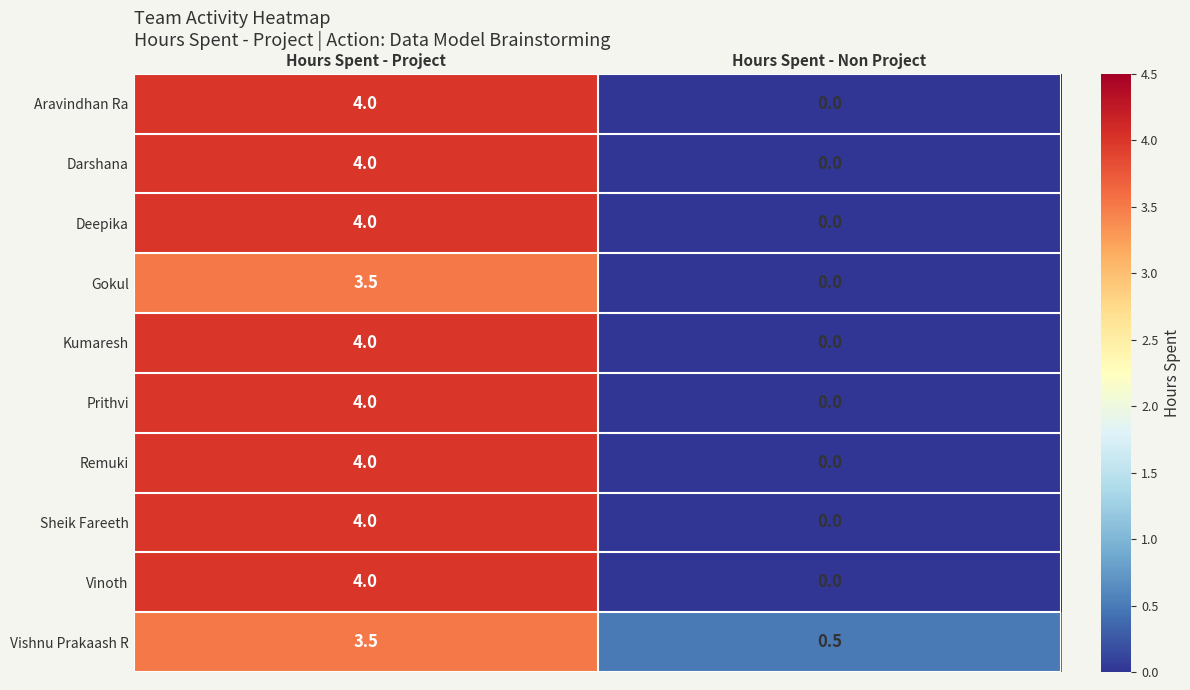

Is the value of Sheik Fareeth at Hours Spent - Non Project greater than the value of Deepika at Hours Spent - Project?

No